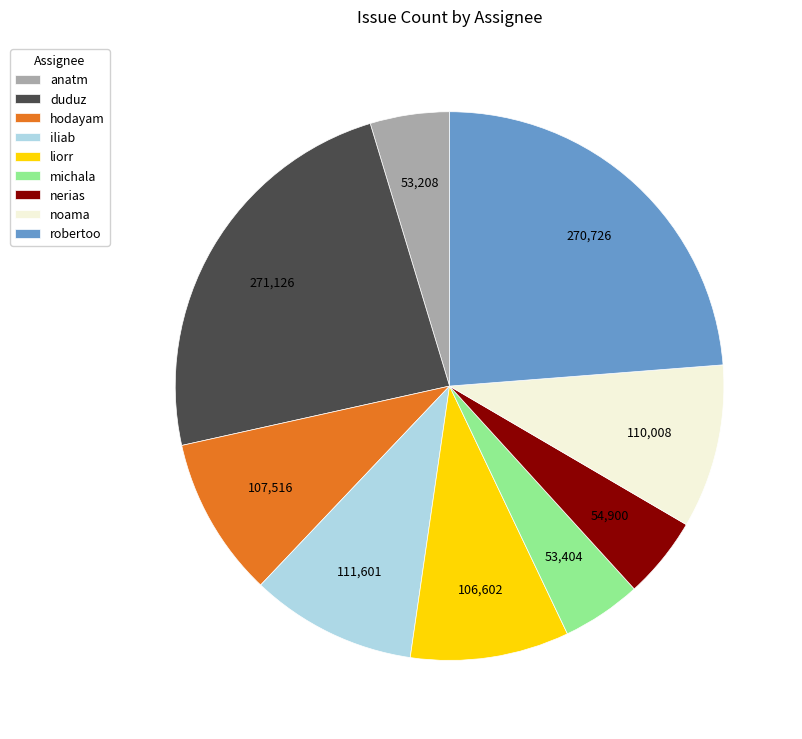

Approximately how many times larger is the value at hodayam compared to liorr?

1.0